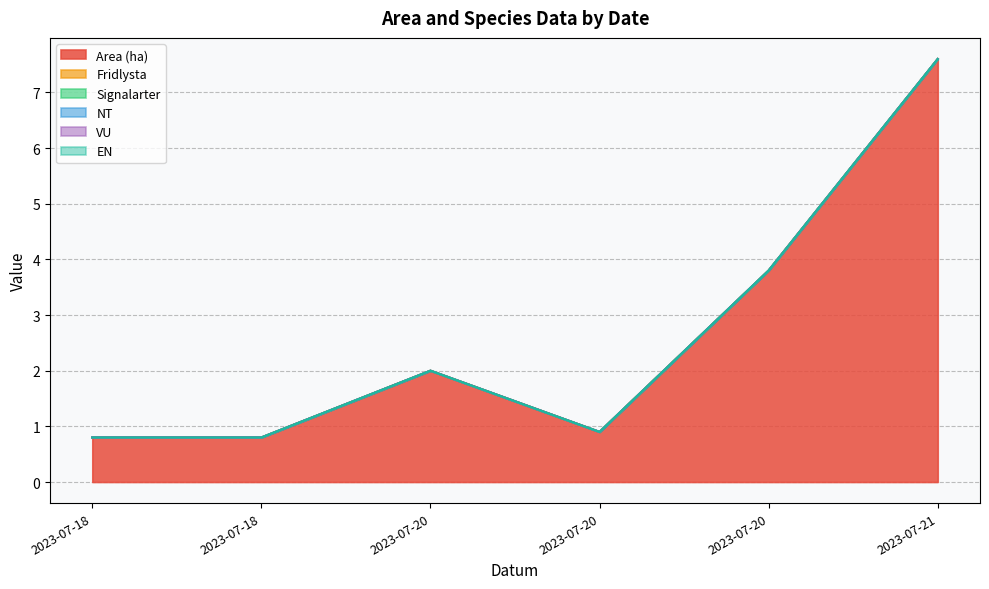

Rank the series at 2023-07-21 from lowest to highest value.

Fridlysta, Signalarter, NT, VU, EN, Area (ha)